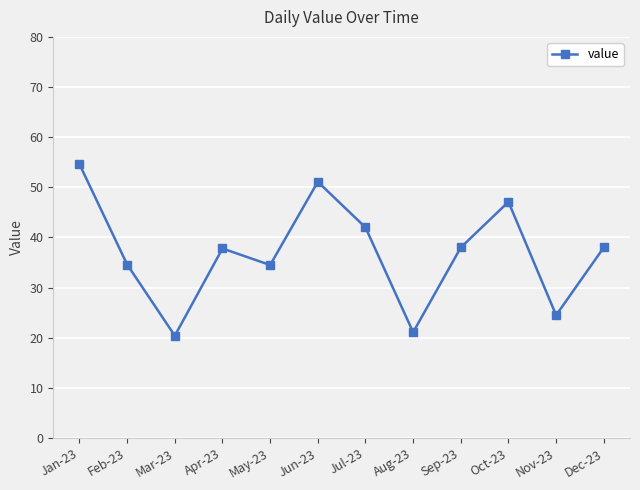

Where is the first local minimum?

Mar-23